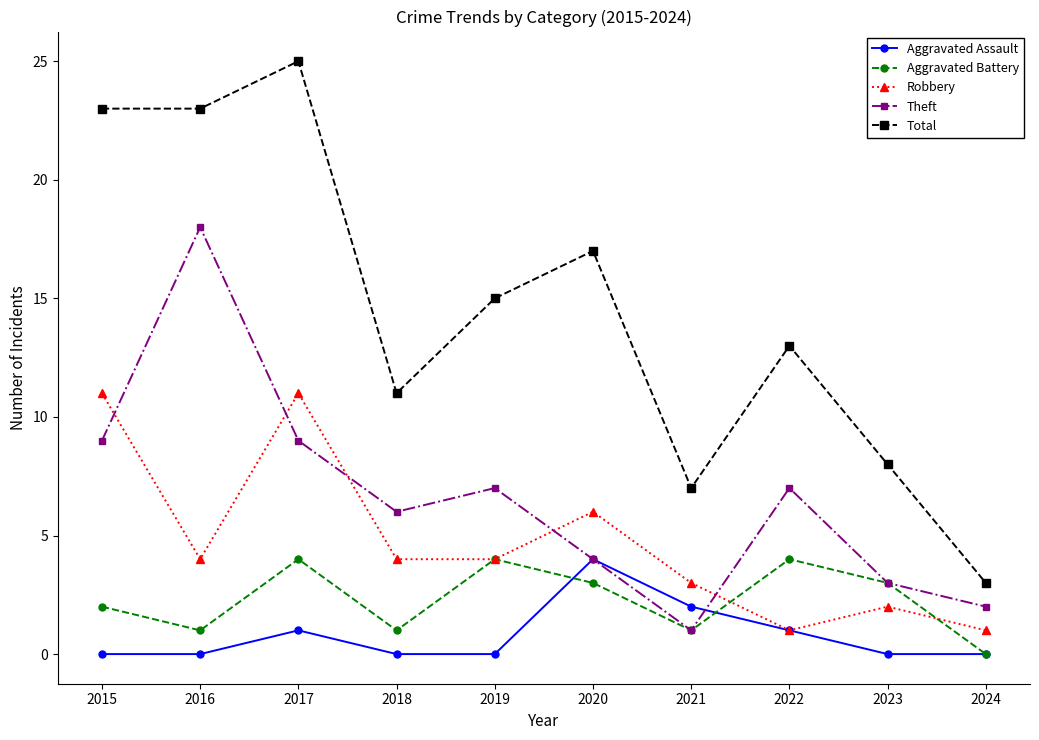

Which series has the widest spread of values?

Total